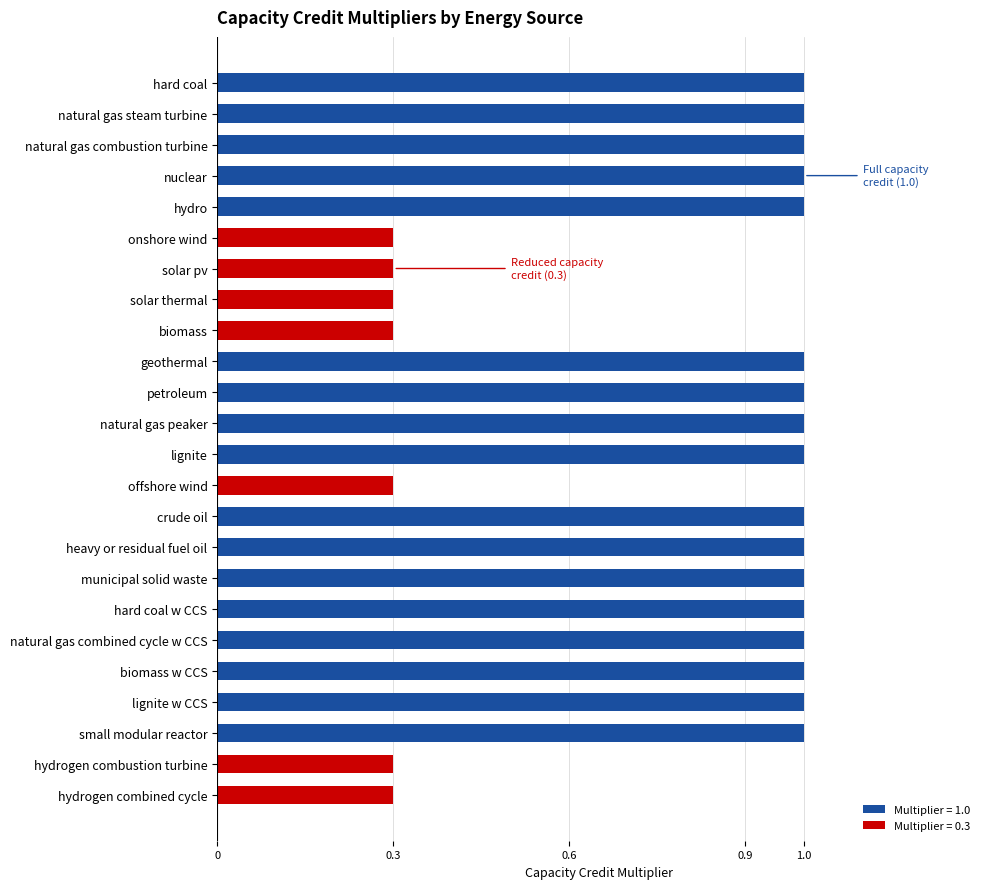

Reading top to bottom, what are all the values shown in this chart?

hard coal=1.0	natural gas steam turbine=1.0	natural gas combustion turbine=1.0	nuclear=1.0	hydro=1.0	onshore wind=0.3	solar pv=0.3	solar thermal=0.3	biomass=0.3	geothermal=1.0	petroleum=1.0	natural gas peaker=1.0	lignite=1.0	offshore wind=0.3	crude oil=1.0	heavy or residual fuel oil=1.0	municipal solid waste=1.0	hard coal w CCS=1.0	natural gas combined cycle w CCS=1.0	biomass w CCS=1.0	lignite w CCS=1.0	small modular reactor=1.0	hydrogen combustion turbine=0.3	hydrogen combined cycle=0.3